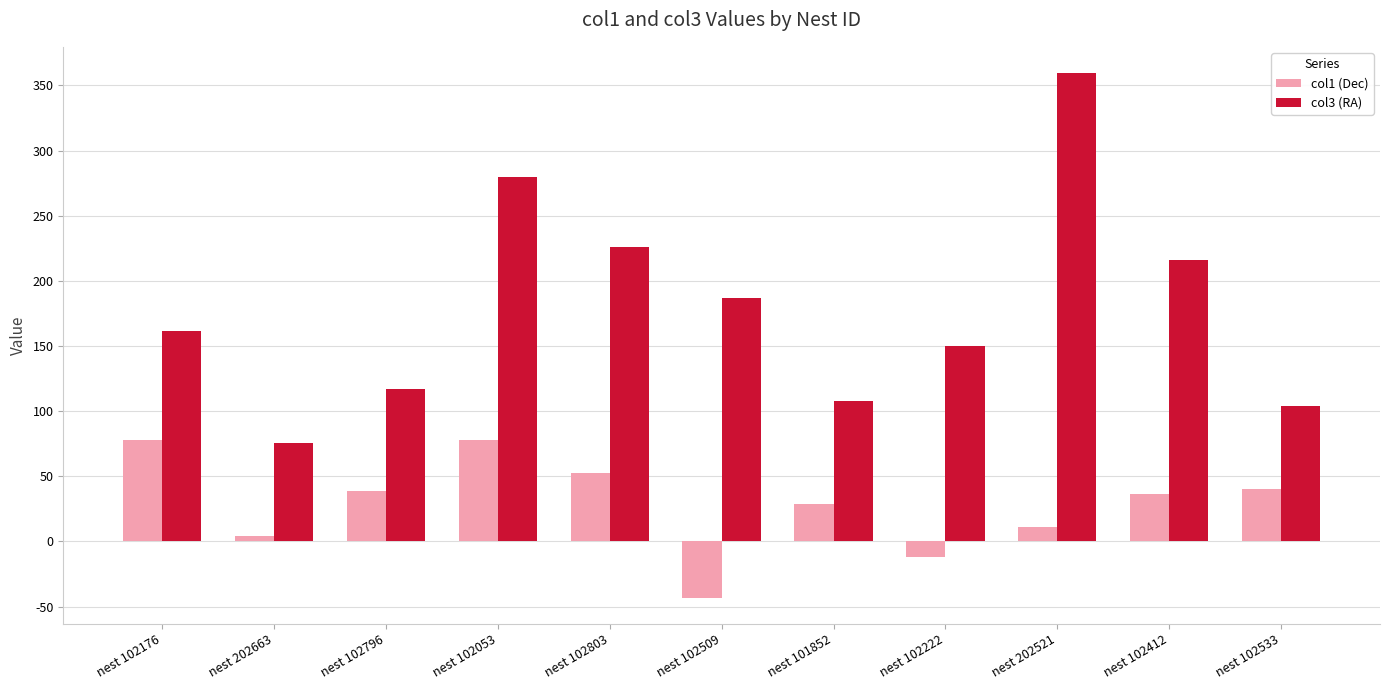

What is the total value across all series at nest 102509?

143.4